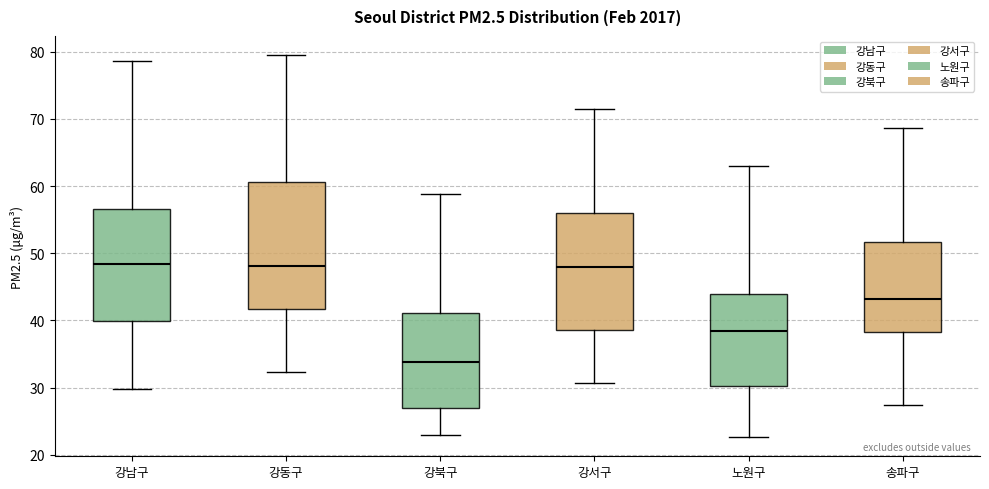

Reading left to right, transcribe this box plot: for each box, give where its median line is, the range the box spans, and where its two whiskers end, as read against the y-axis. The values are not printed on the chart, so give them approximately, as read against the axis.

강남구: median 48, box 40 to 57, whiskers 30 to 79
강동구: median 48, box 42 to 61, whiskers 32 to 80
강북구: median 34, box 27 to 41, whiskers 23 to 59
강서구: median 48, box 39 to 56, whiskers 31 to 72
노원구: median 38, box 30 to 44, whiskers 23 to 63
송파구: median 43, box 38 to 52, whiskers 27 to 69